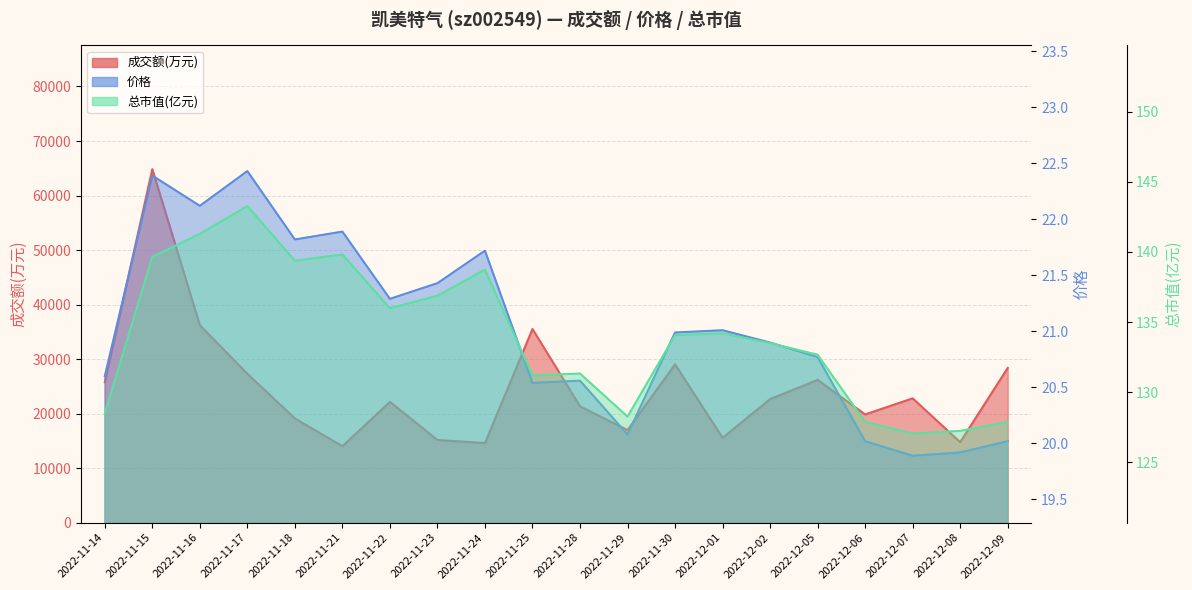

What is the spread (max minus min) of values at 2022-11-18?

19094.2